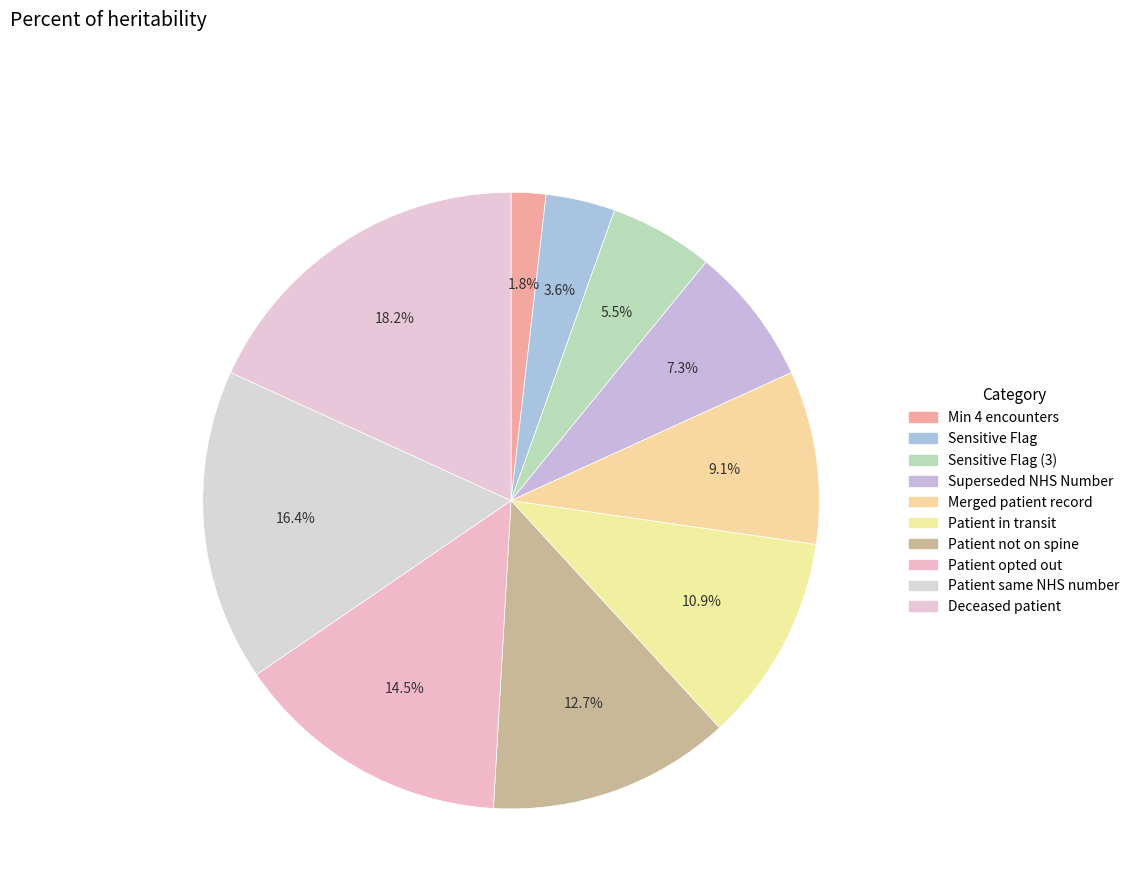

How many slices are in this pie chart?

10